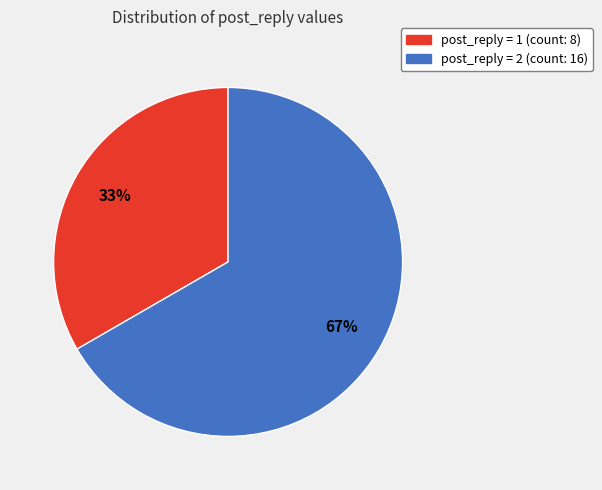

To the nearest percent, what is the average slice percentage?

50%